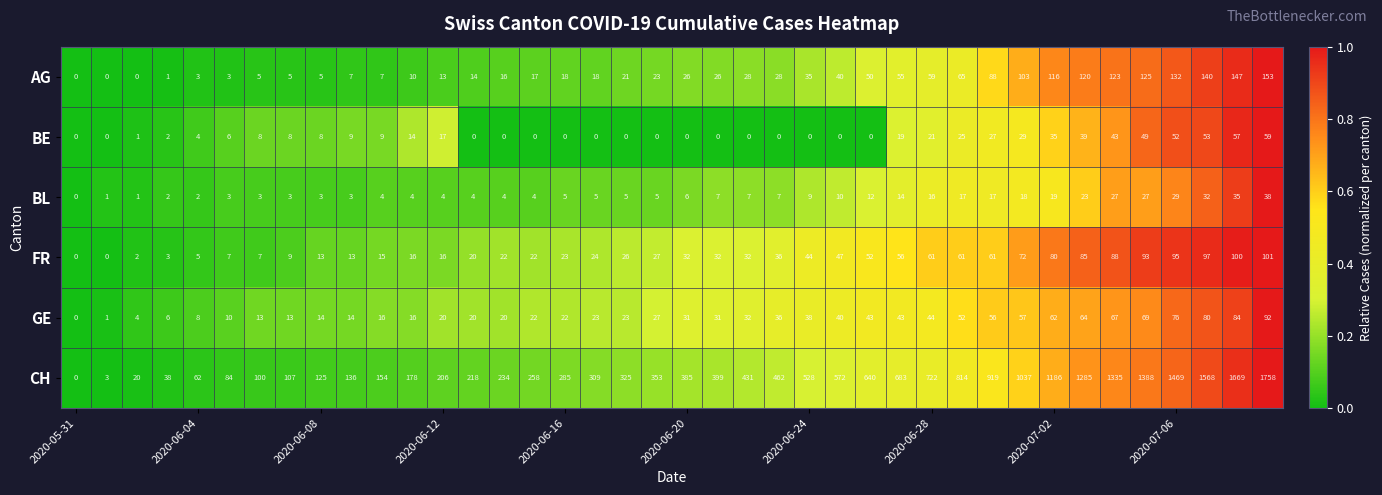

List the series in order of their peak value, lowest first.

BL, BE, GE, FR, AG, CH